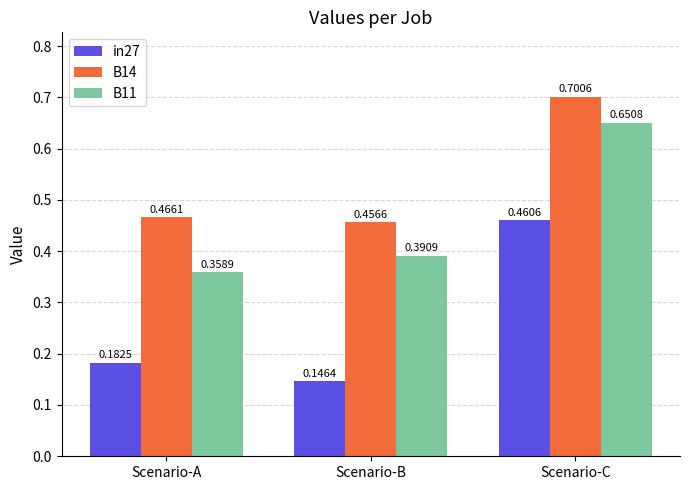

Which label corresponds to the smallest value in the chart?

Scenario-B